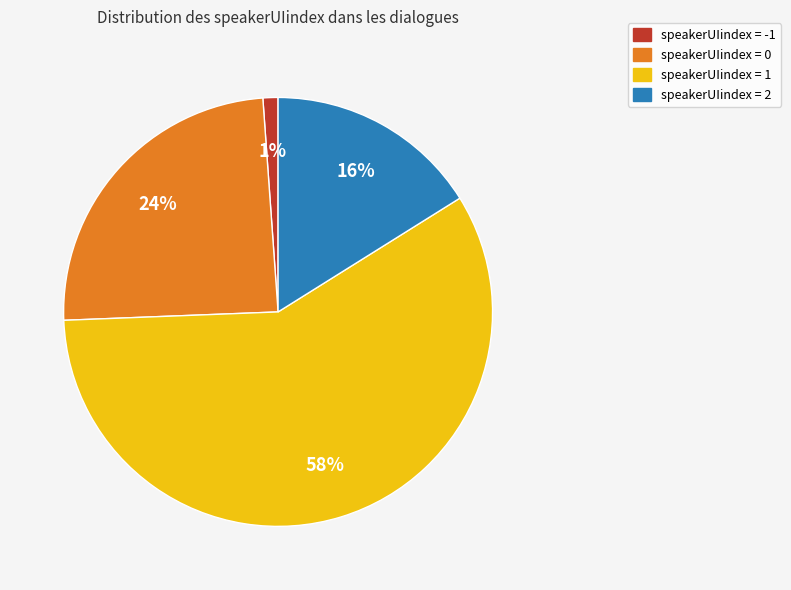

Is it true that speakerUIindex = 0 is 14% of the pie?

False